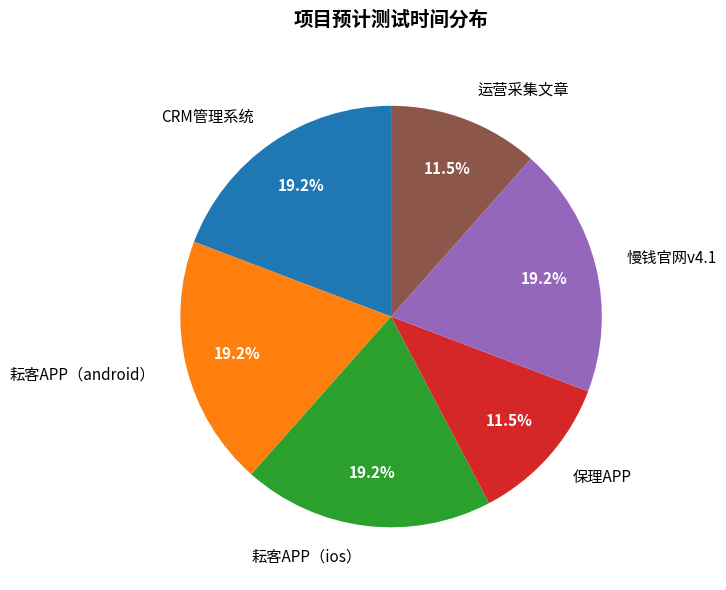

What portion of the pie excludes CRM管理系统?

80.8%